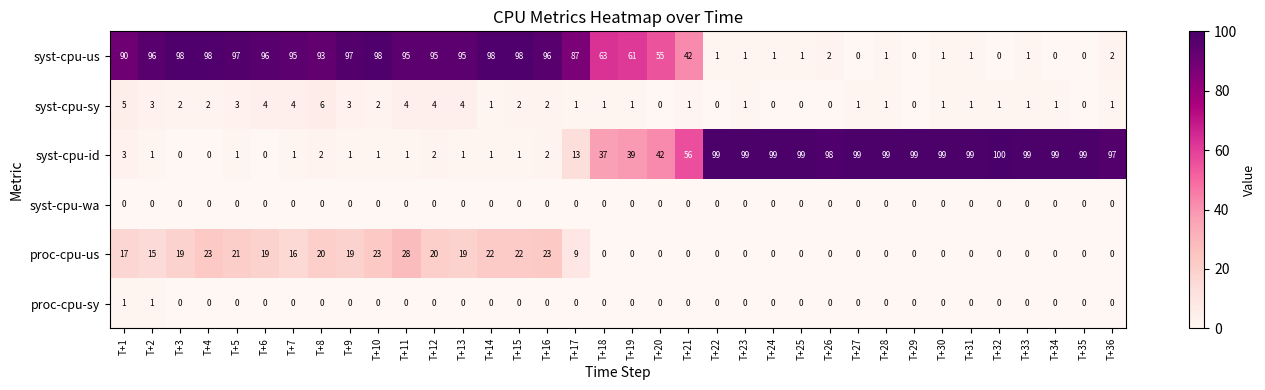

What is the total value across all series at T+17?

110